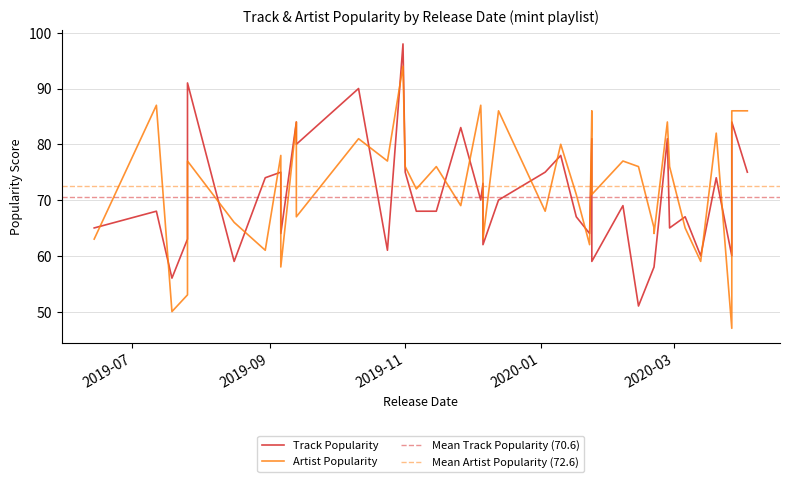

At 2019-07-26, list the series in order from smallest to largest.

Artist Popularity, Track Popularity